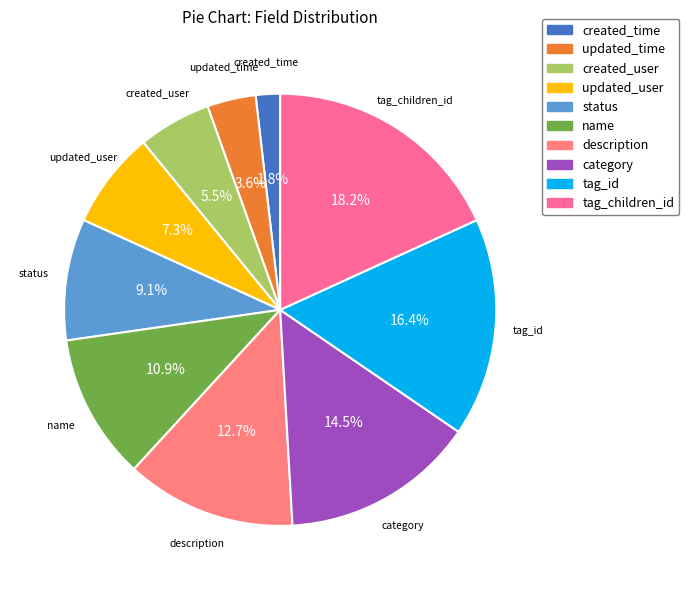

Rank the categories by value from lowest to highest.

created_time, updated_time, created_user, updated_user, status, name, description, category, tag_id, tag_children_id